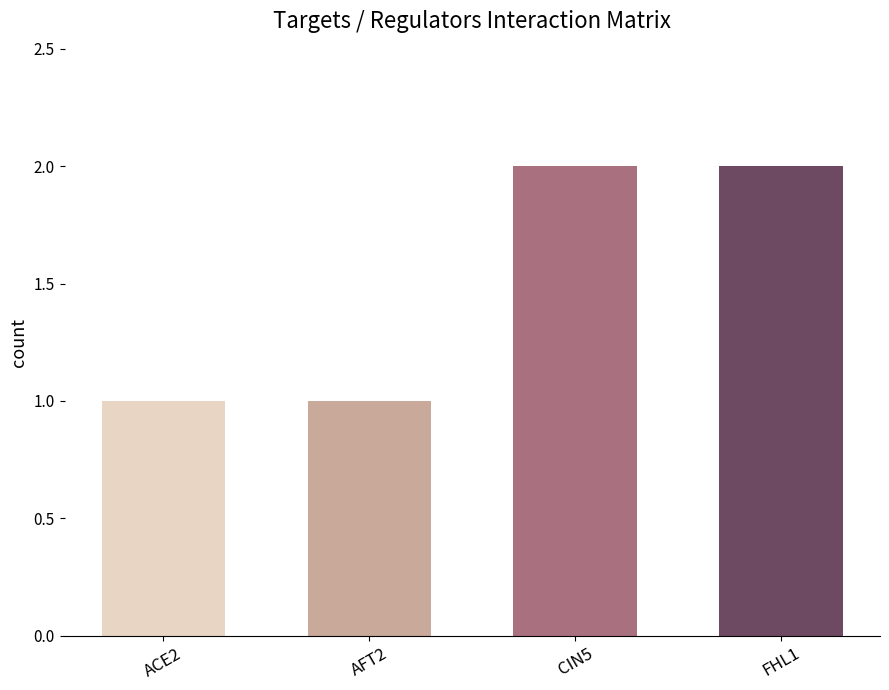

How many values are below 2?

2